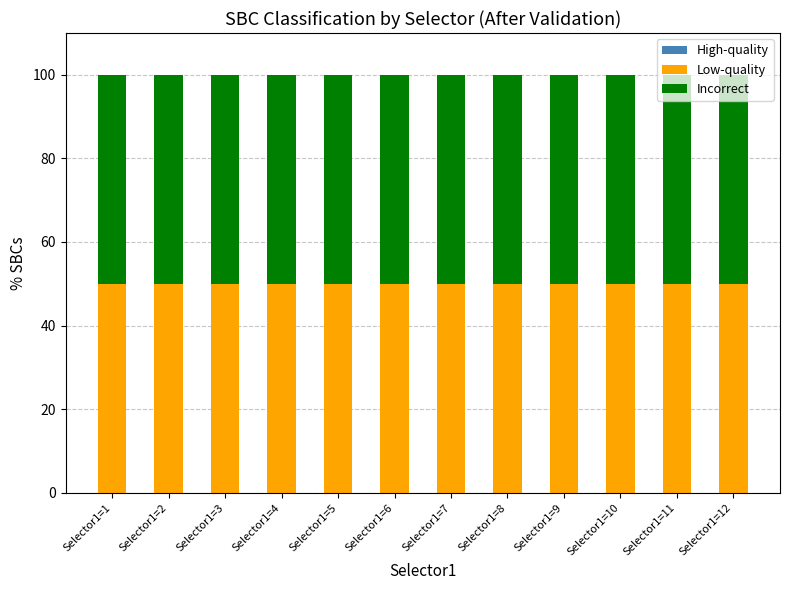

How many bars are there in each group?

3